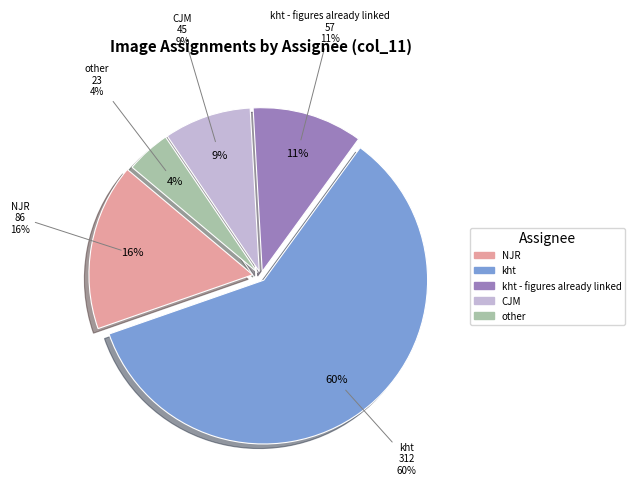

Between kht - figures already linked and other, which is larger?

kht - figures already linked